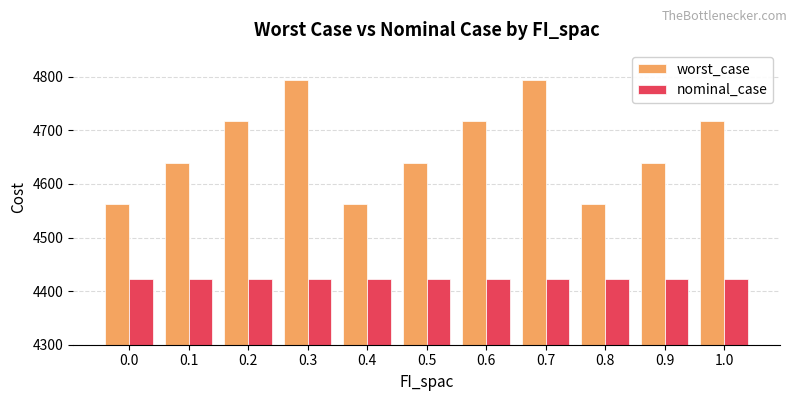

Does the chart contain any negative values?

No